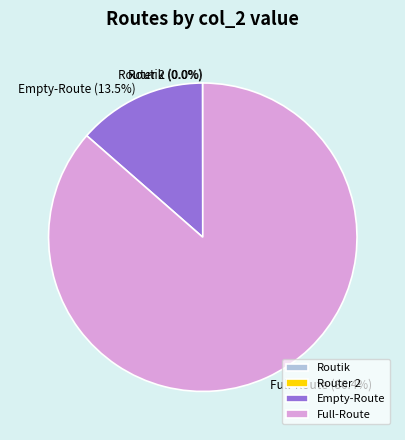

Which has a higher value, Empty-Route or Full-Route?

Full-Route